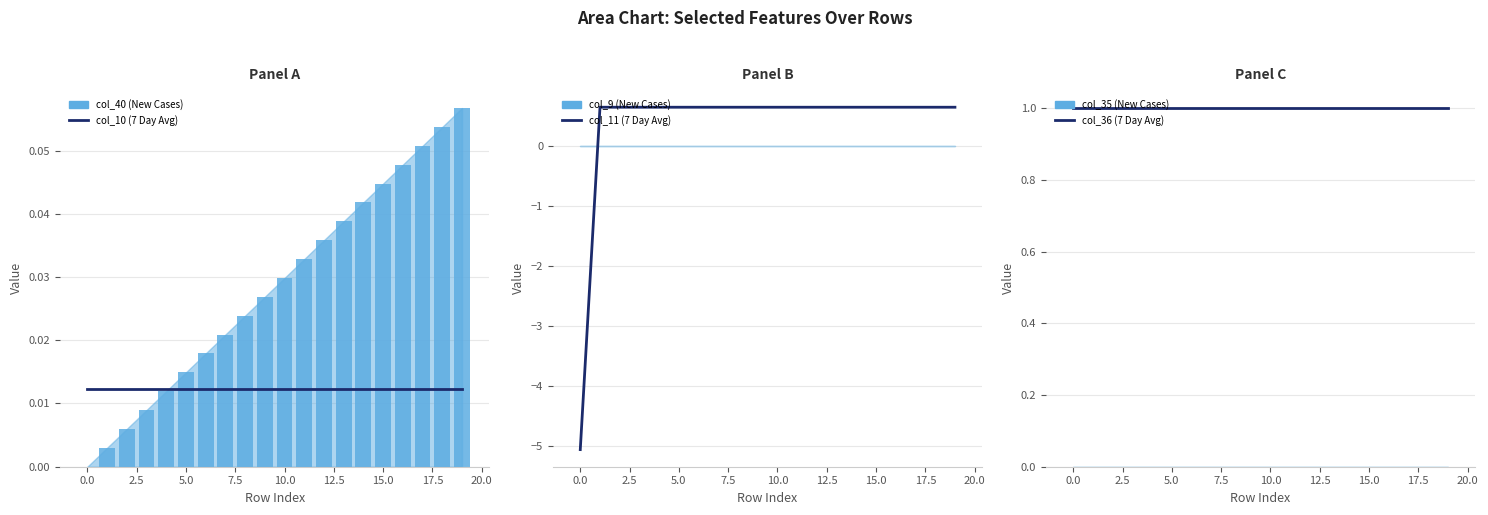

How many groups of bars are there?

20